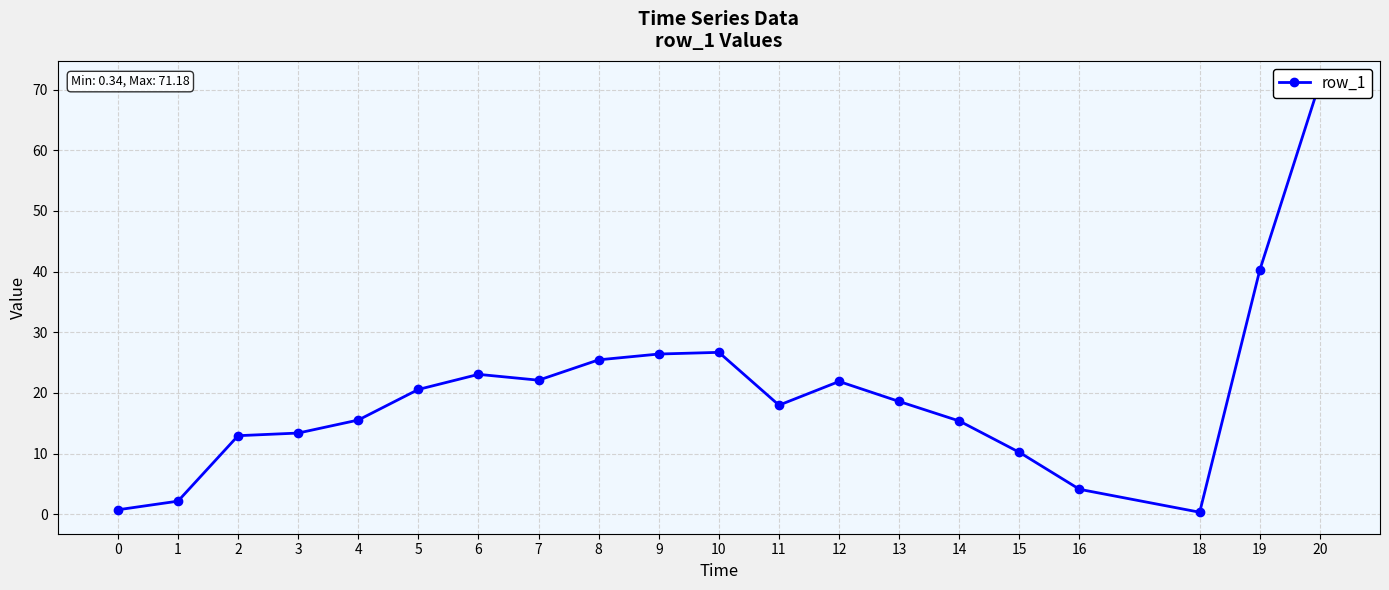

Reading right to left, list all the values displayed in this chart.

71.2	40.3	0.3	4.1	10.2	15.4	18.6	21.9	18.0	26.7	26.4	25.5	22.1	23.1	20.6	15.5	13.4	13.0	2.2	0.7